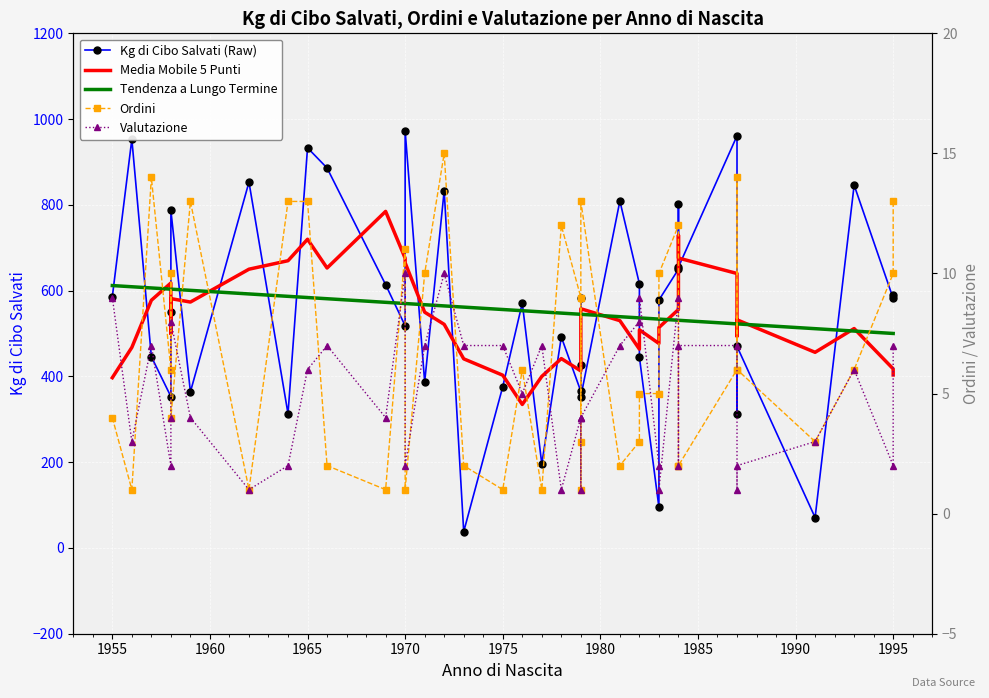

True or false: Tendenza a Lungo Termine and Valutazione intersect in this chart.

False